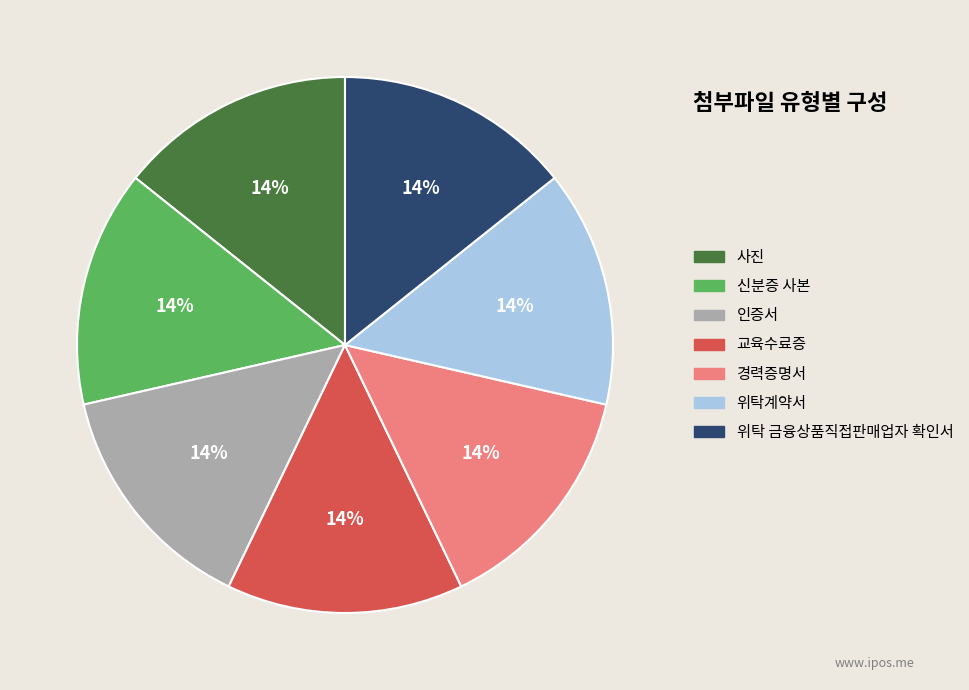

To the nearest percent, what percentage of the pie is 사진?

14%